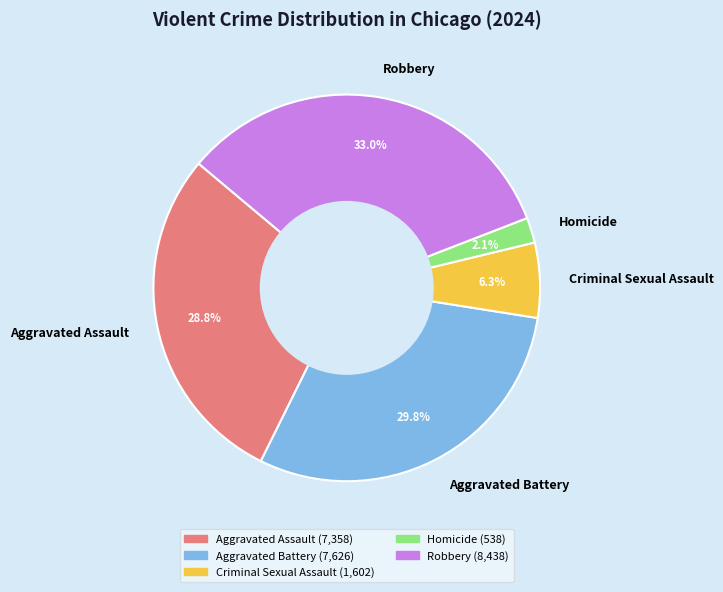

Does Aggravated Assault account for over 50% of the chart?

No